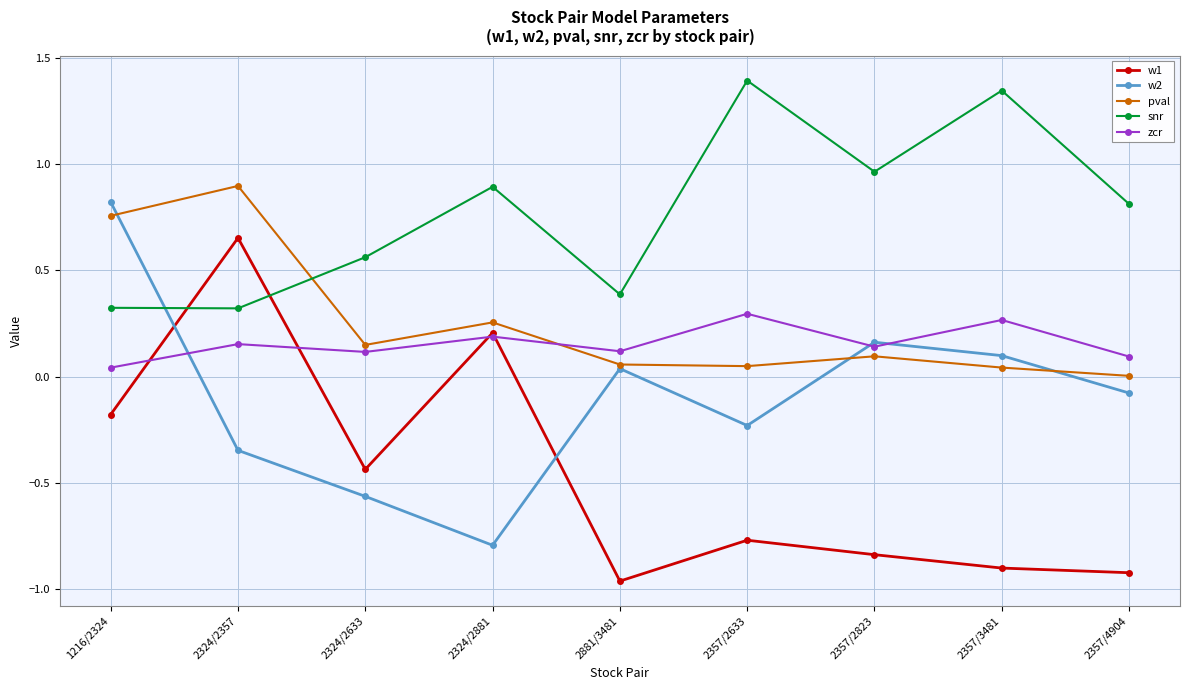

How many data points in w2 are less than 0?

5